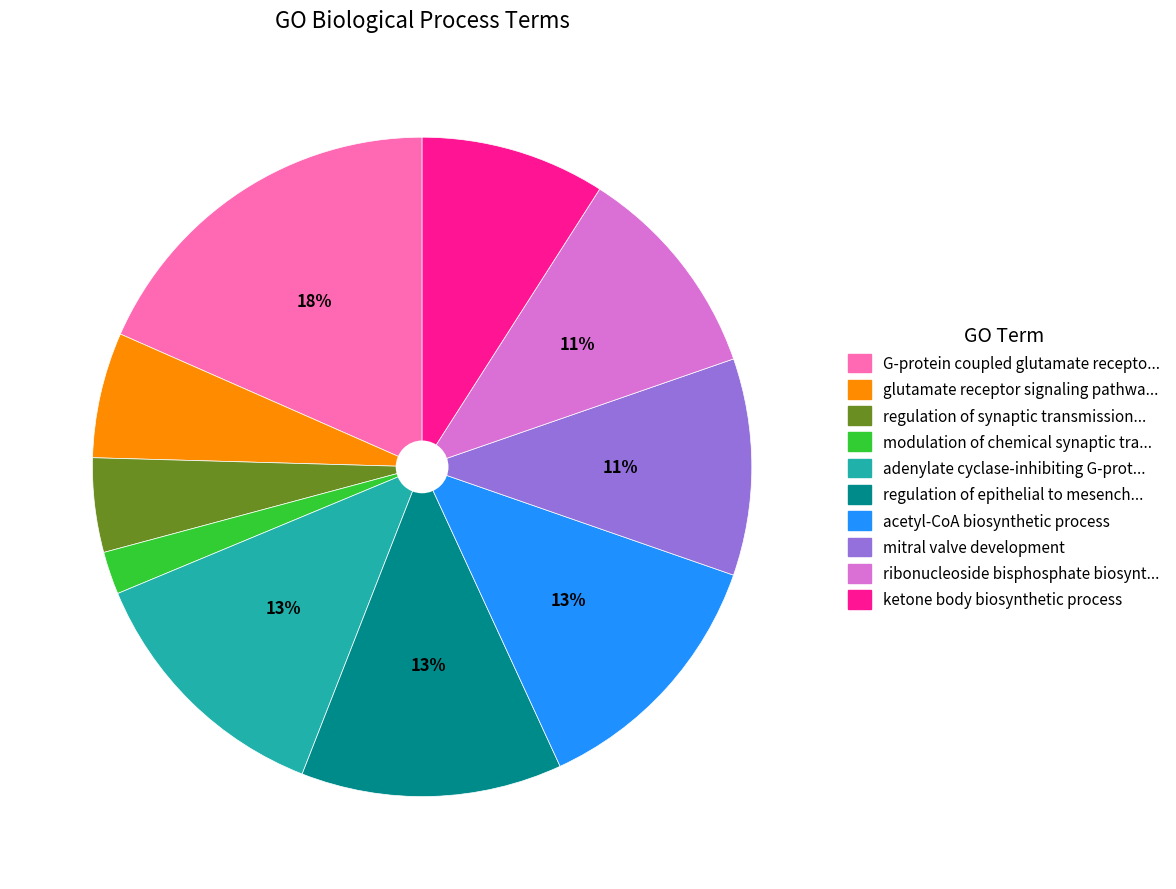

To the nearest percent, what is the difference between the largest and smallest slice percentages?

16%